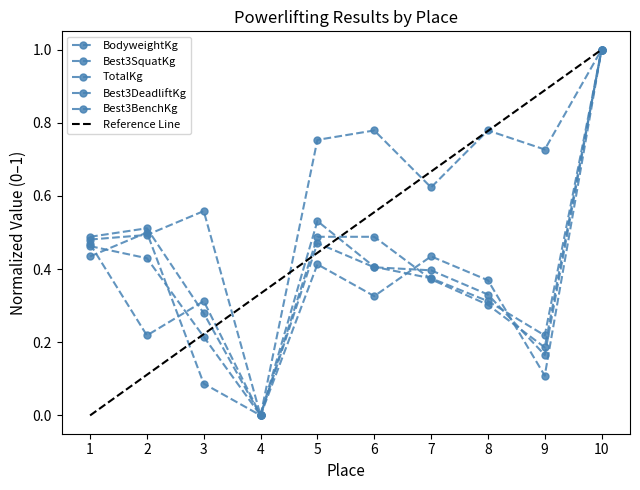

Which series ends up on top after the final intersection of Best3SquatKg and TotalKg?

TotalKg